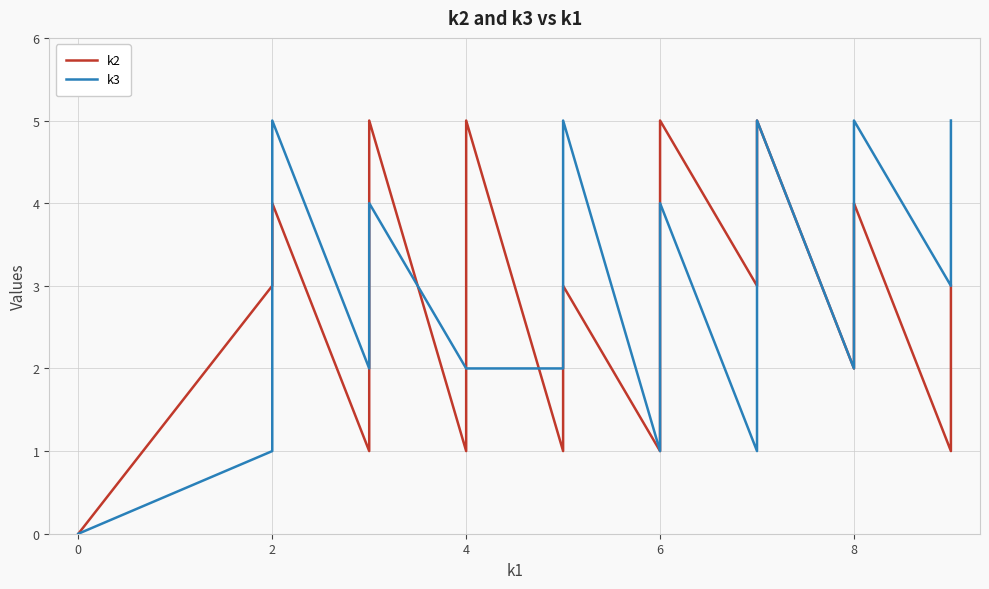

Which series has the largest range (max minus min)?

k2